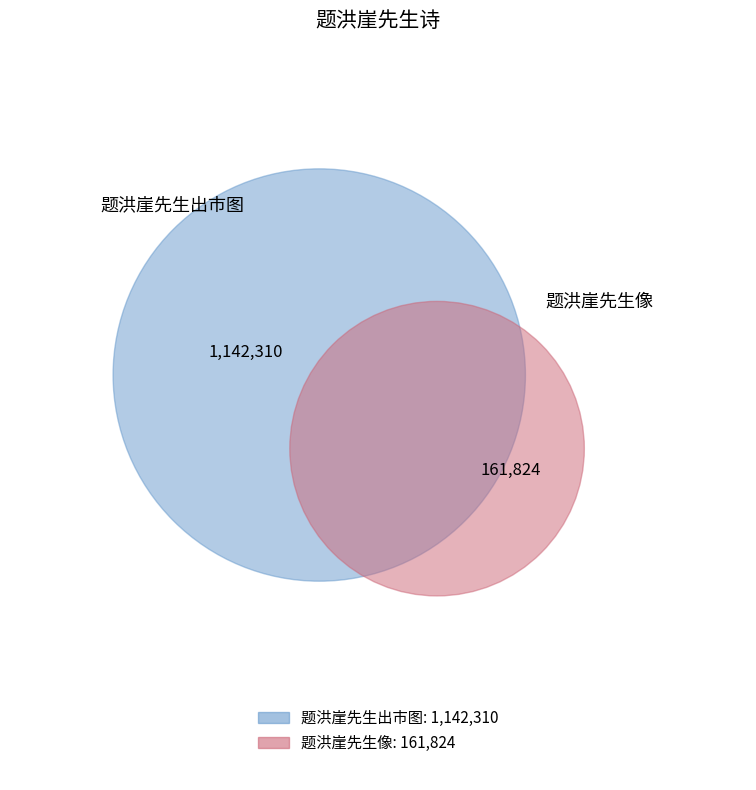

To the nearest percent, what percentage of the pie is 题洪崖先生像?

12%